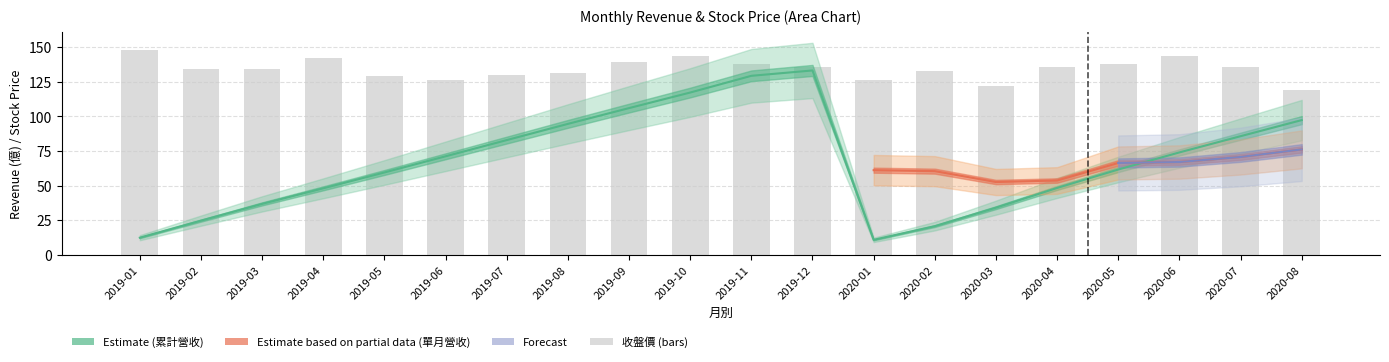

What position from the right is 2019-07?

14